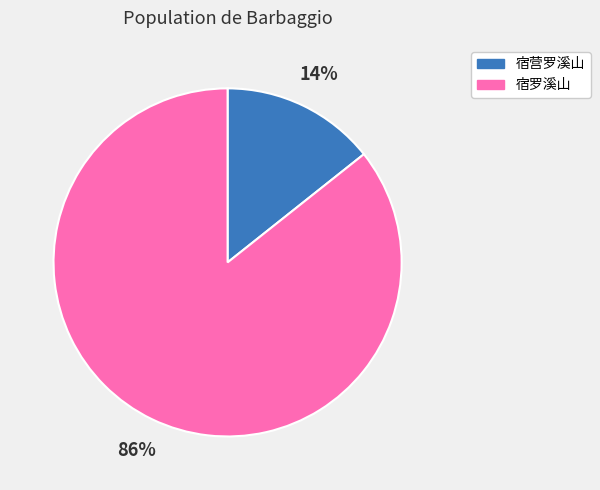

Combined, do 宿营罗溪山 and 宿罗溪山 account for over 50%?

Yes